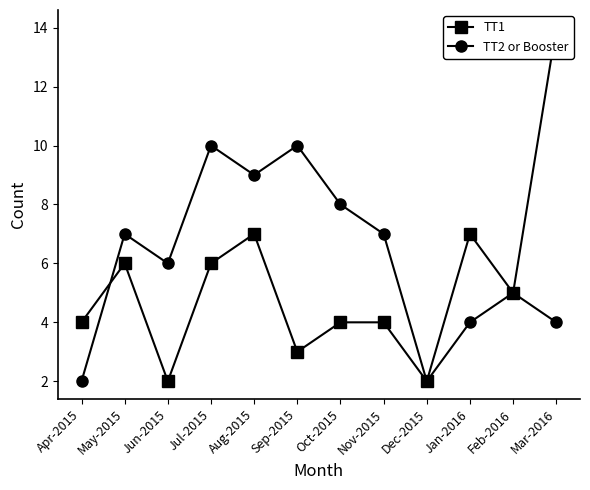

What is the spread (max minus min) of values at Jun-2015?

4